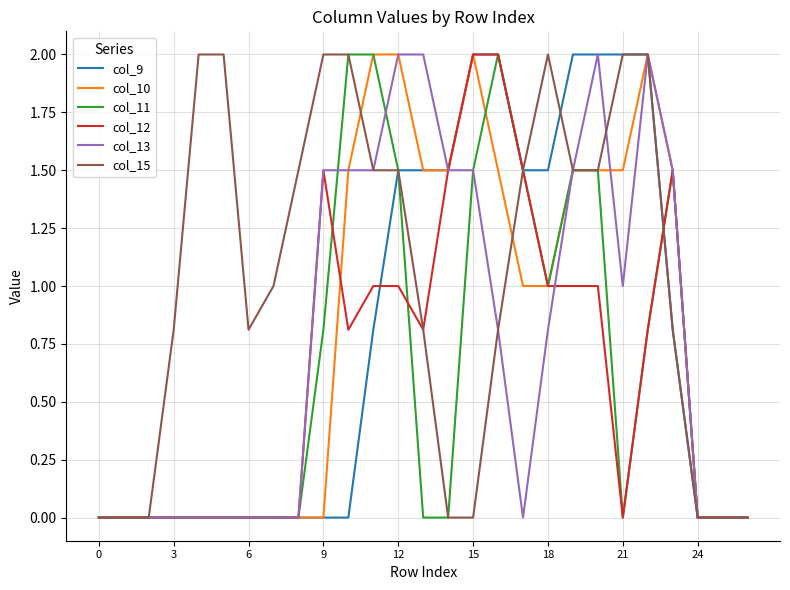

True or false: col_9 and col_15 intersect in this chart.

True